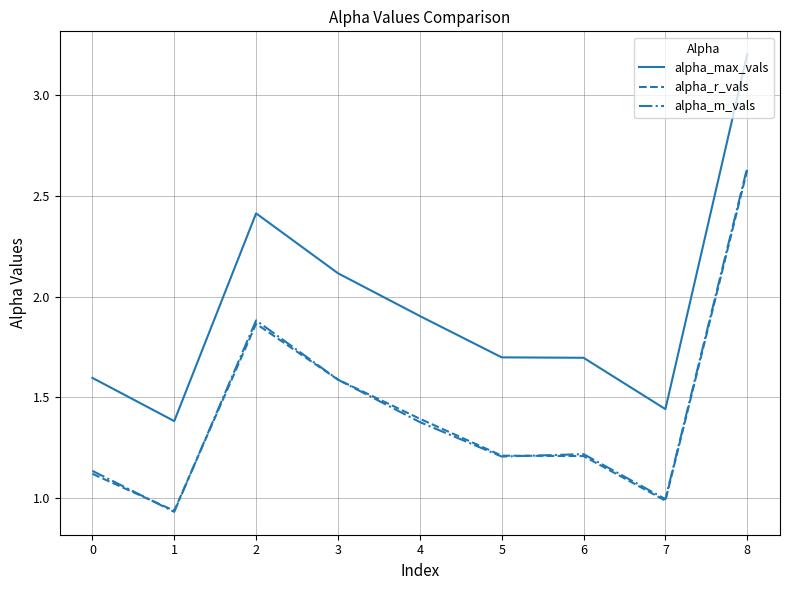

How many values in the alpha_r_vals series exceed 1?

7